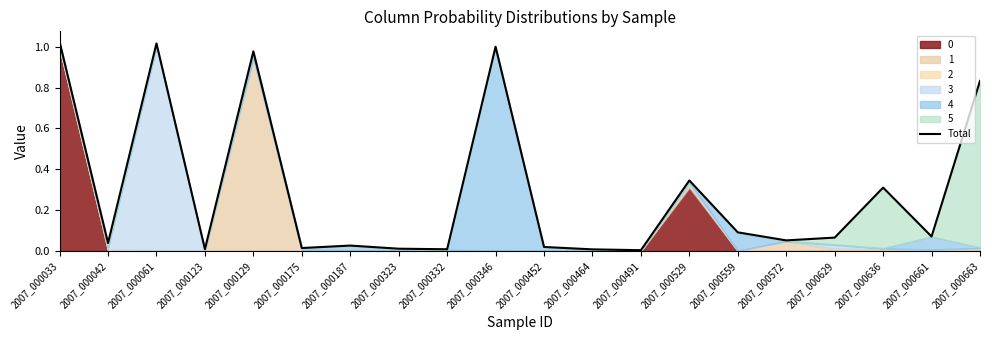

What is the difference between the maximum and second lowest values?

1.0